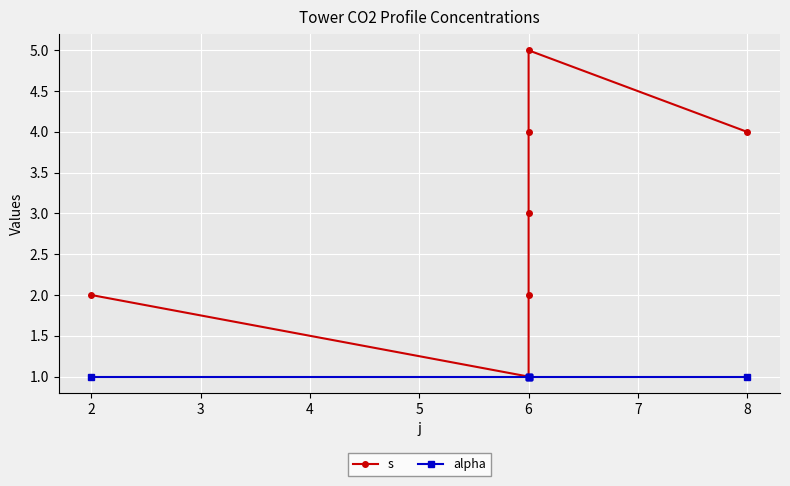

Which series has the largest range (max minus min)?

s